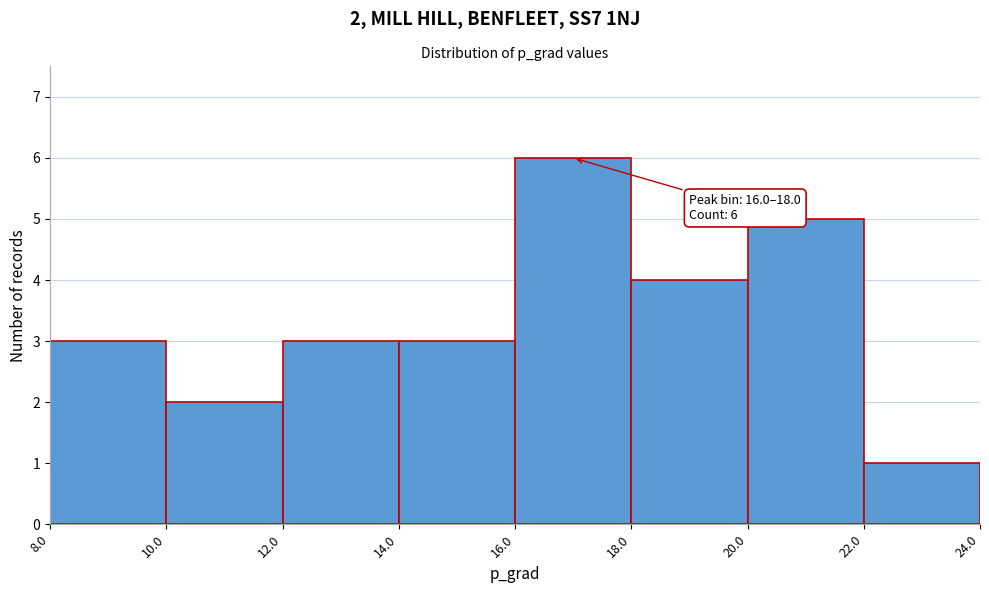

Which range on the x-axis has the tallest bar?

16.0 to 18.0